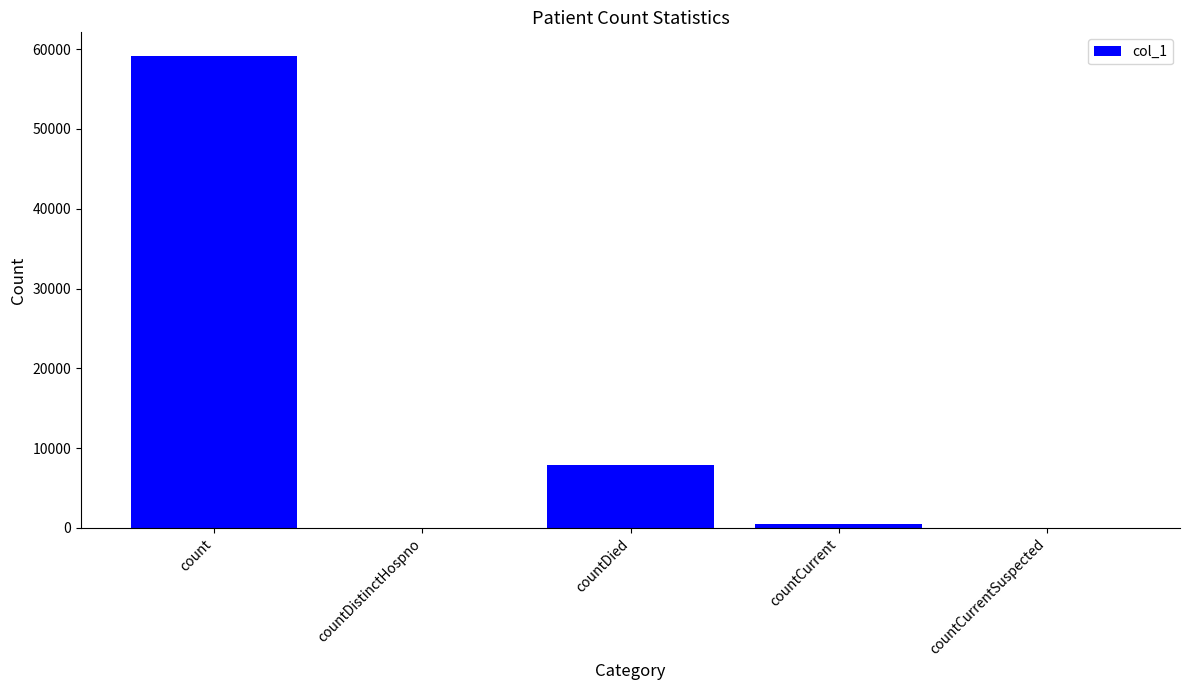

At which category does the chart reach its peak across all series?

count